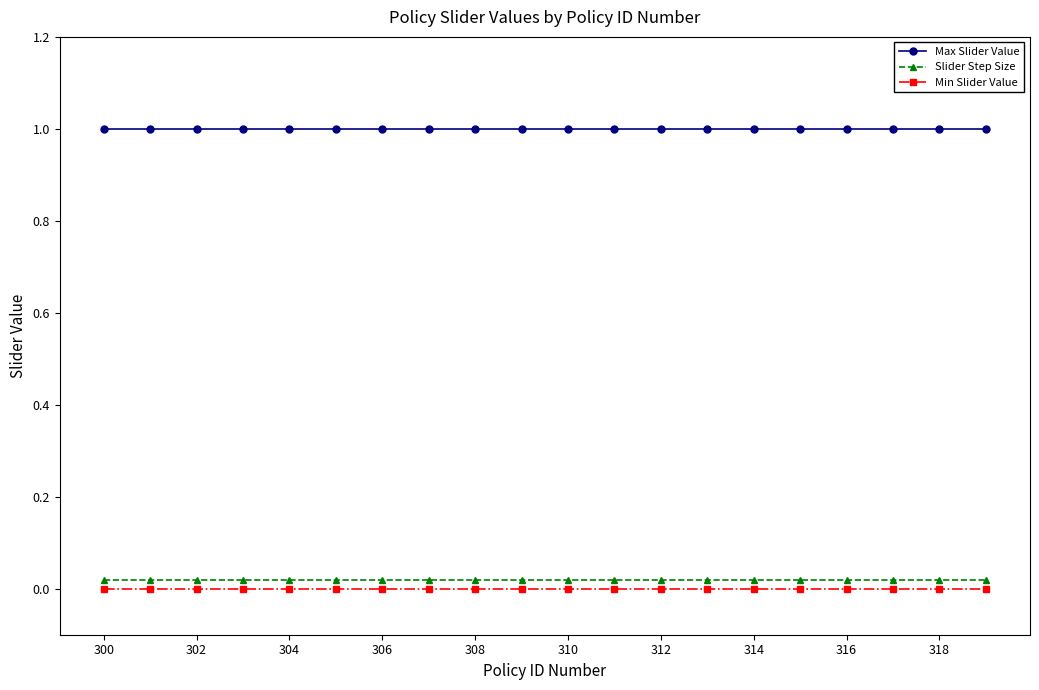

Which series has the largest total across all categories?

Max Slider Value